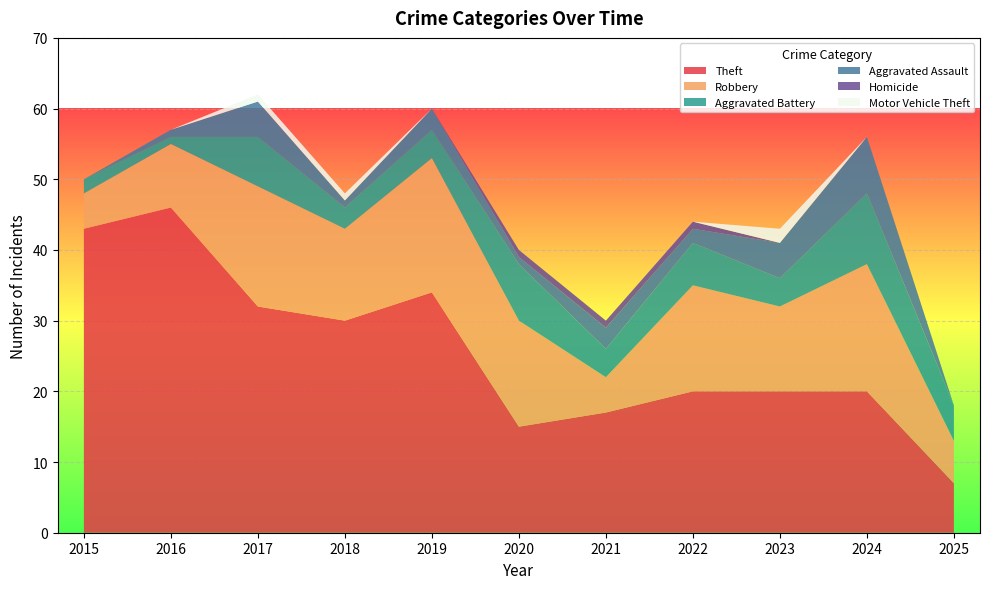

Reading left to right, list all the values displayed in this chart.

Theft: 43	46	32	30	34	15	17	20	20	20	7
Robbery: 5	9	17	13	19	15	5	15	12	18	6
Aggravated Battery: 2	1	7	3	4	8	4	6	4	10	5
Aggravated Assault: 0	1	5	1	3	1	3	2	5	8	0
Homicide: 0	0	0	0	0	1	1	1	0	0	0
Motor Vehicle Theft: 0	0	1	1	0	0	0	0	2	0	0